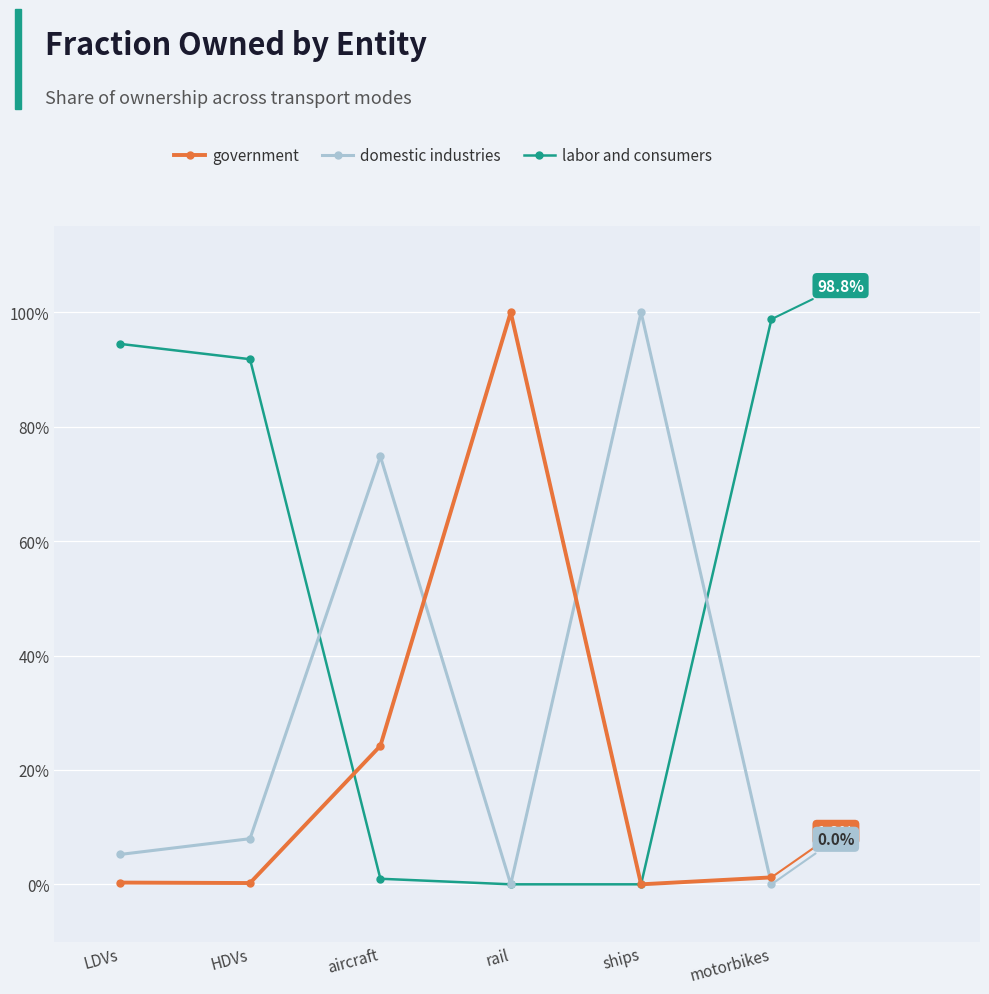

Is it true that government equals 0.0 at motorbikes?

False